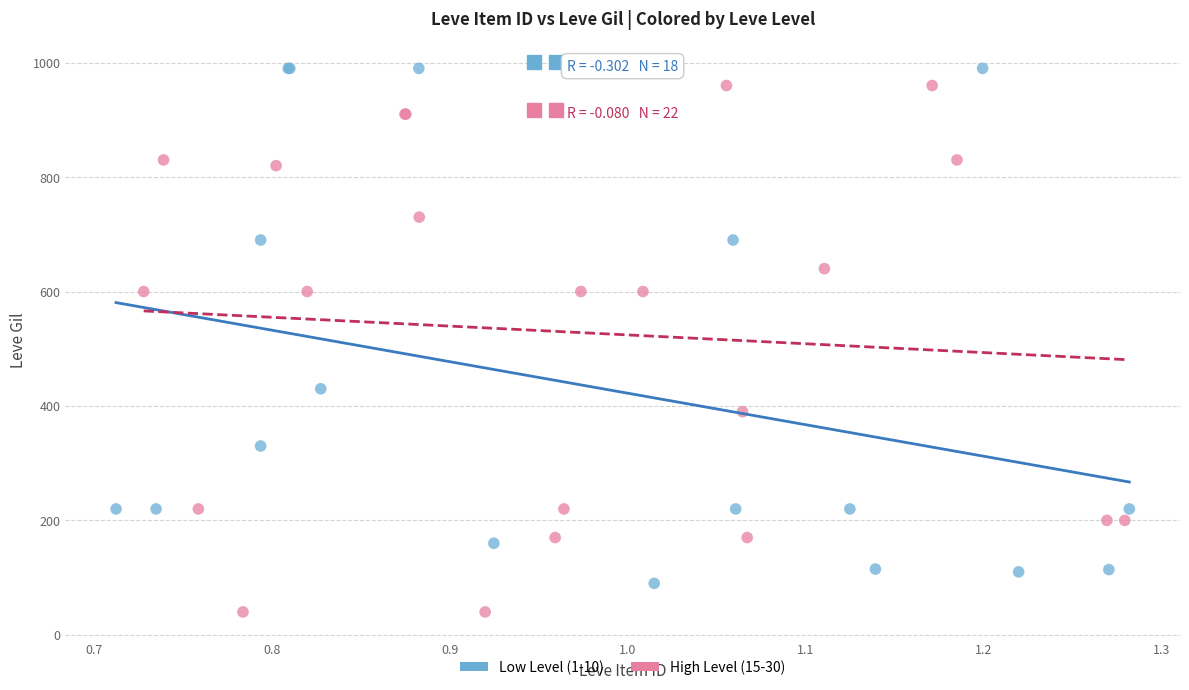

Which series reaches the minimum Y coordinate?

High Level (15-30)